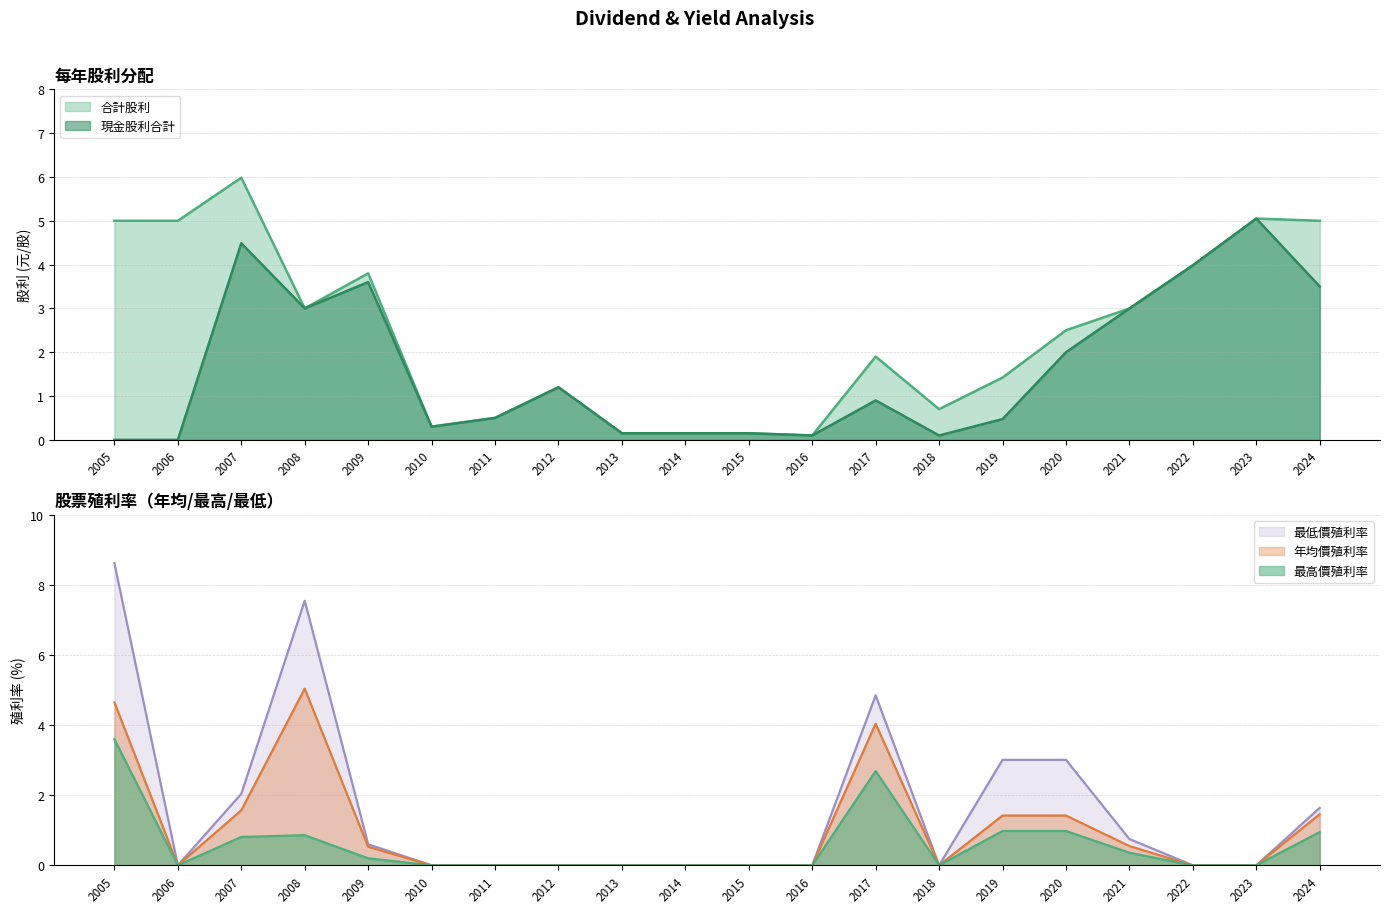

Which category has the highest value in the 最低價殖利率 series?

2005